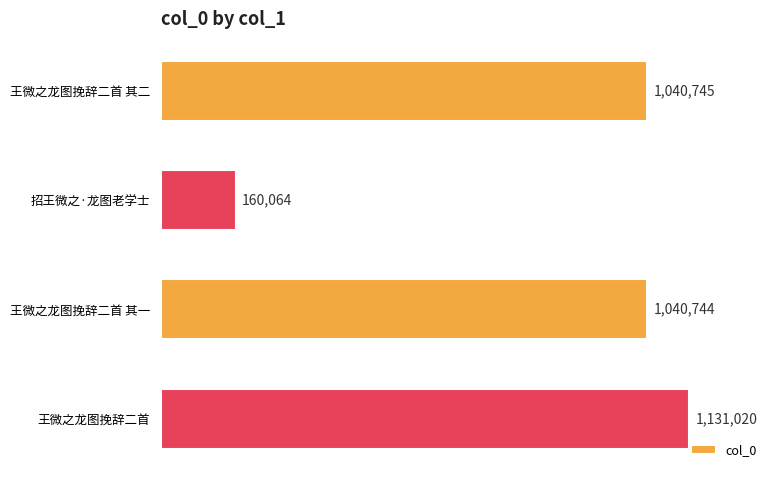

Reading top to bottom, transcribe all the data shown in this chart.

1040745	160064	1040744	1131020